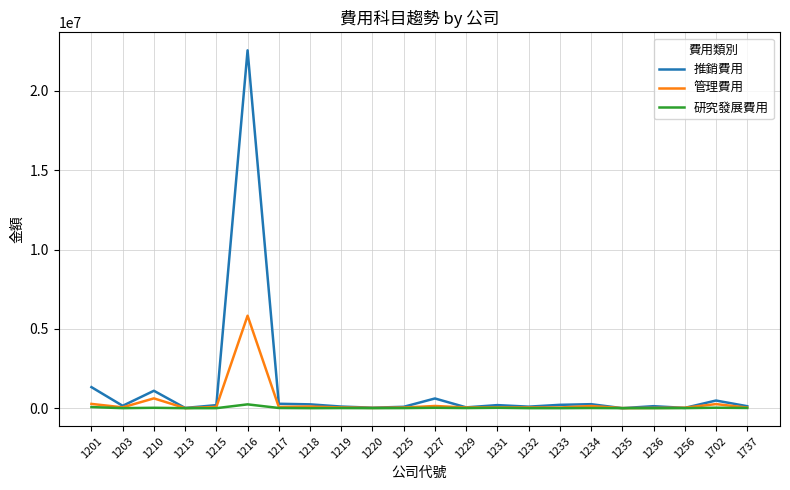

Does the chart display data point markers on the line(s)?

No